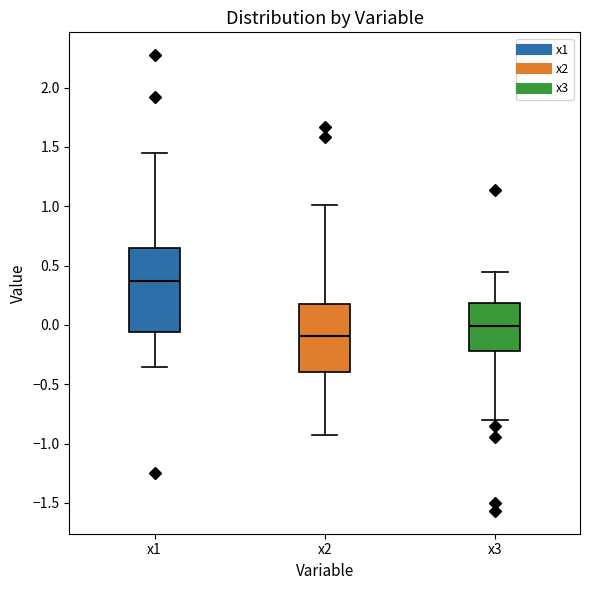

Which box has the lowest median line?

x2